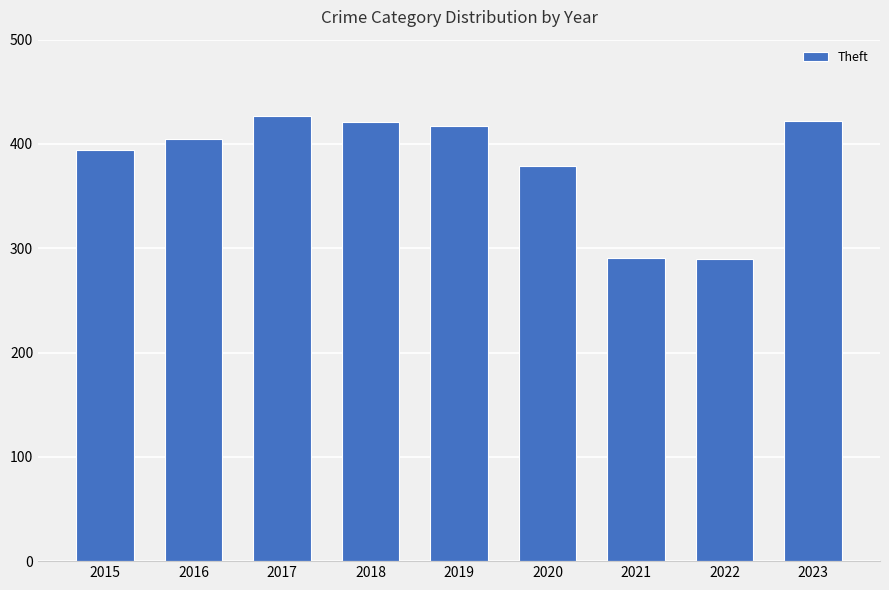

What is the sum of the values at 2021 and 2020?

670